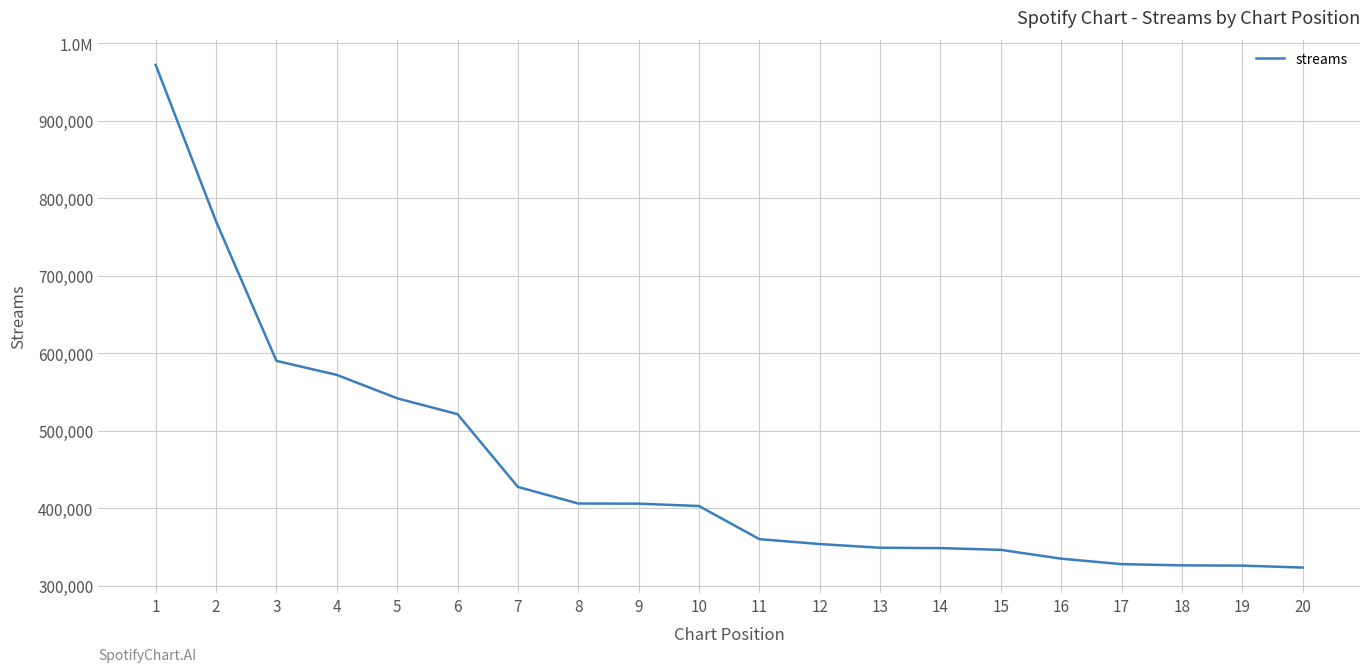

Is this an area chart (filled region under the line)?

No